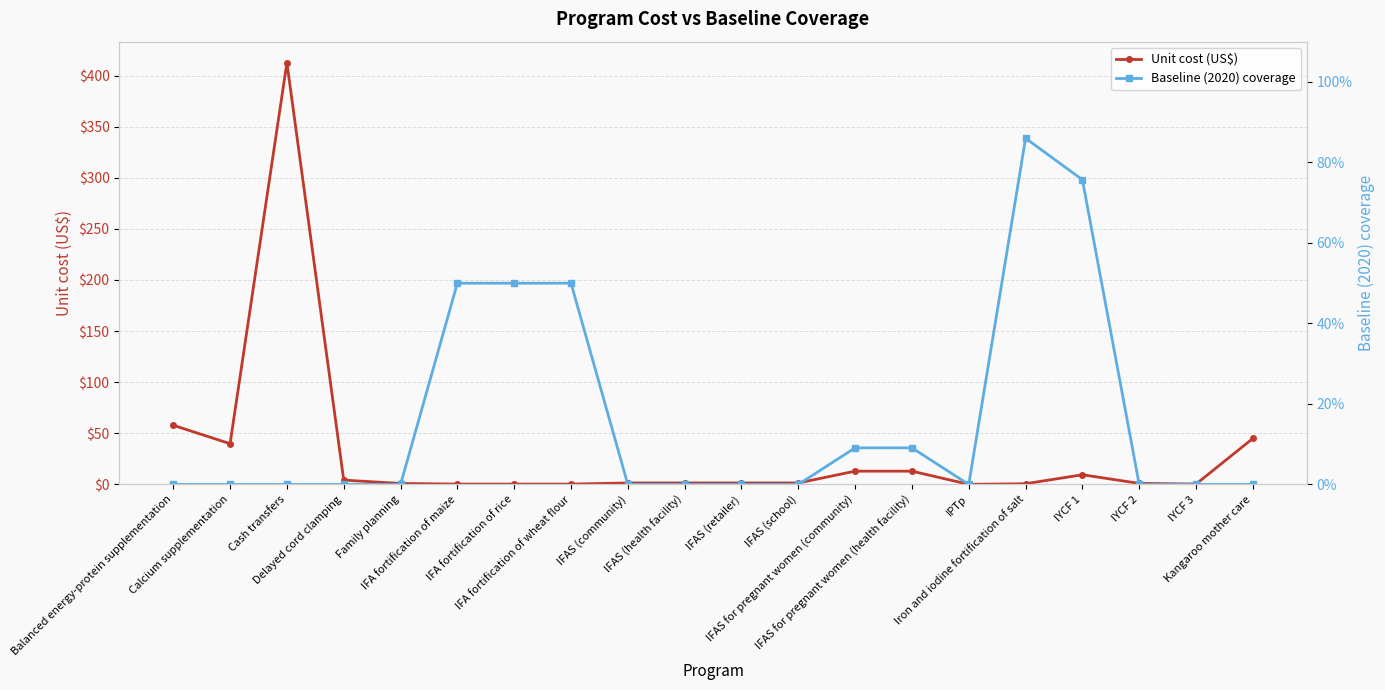

List the labels in order of Unit cost (US$) value, smallest first.

IPTp, IFA fortification of maize, IFA fortification of rice, IFA fortification of wheat flour, IYCF 3, Iron and iodine fortification of salt, Family planning, IYCF 2, IFAS (community), IFAS (health facility), IFAS (retailer), IFAS (school), Delayed cord clamping, IYCF 1, IFAS for pregnant women (community), IFAS for pregnant women (health facility), Calcium supplementation, Kangaroo mother care, Balanced energy-protein supplementation, Cash transfers